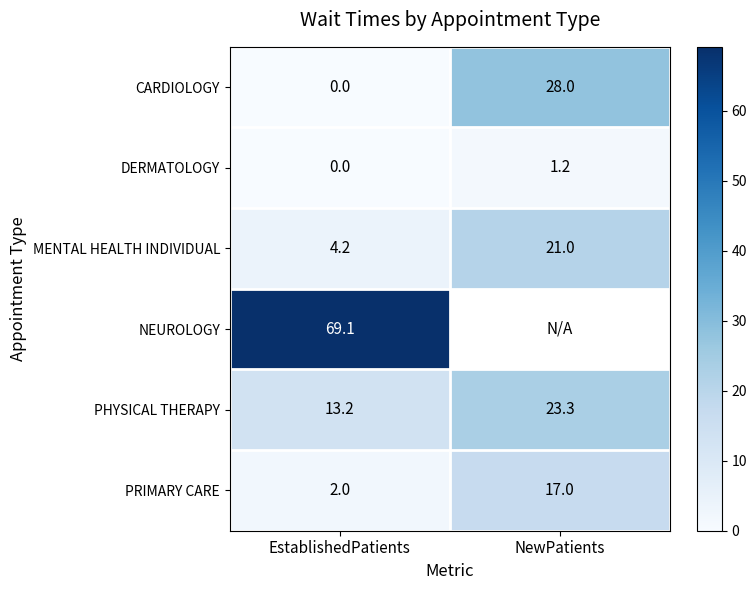

What is the highest value of the PHYSICAL THERAPY series?

23.3